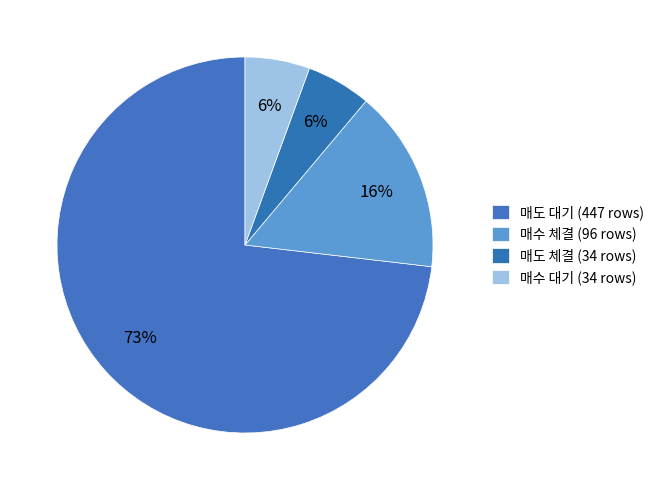

How many segments does this pie chart have?

4